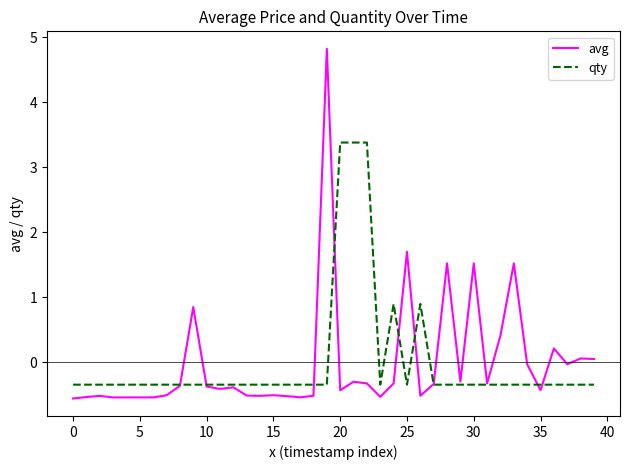

What is the greatest value displayed?

4.8